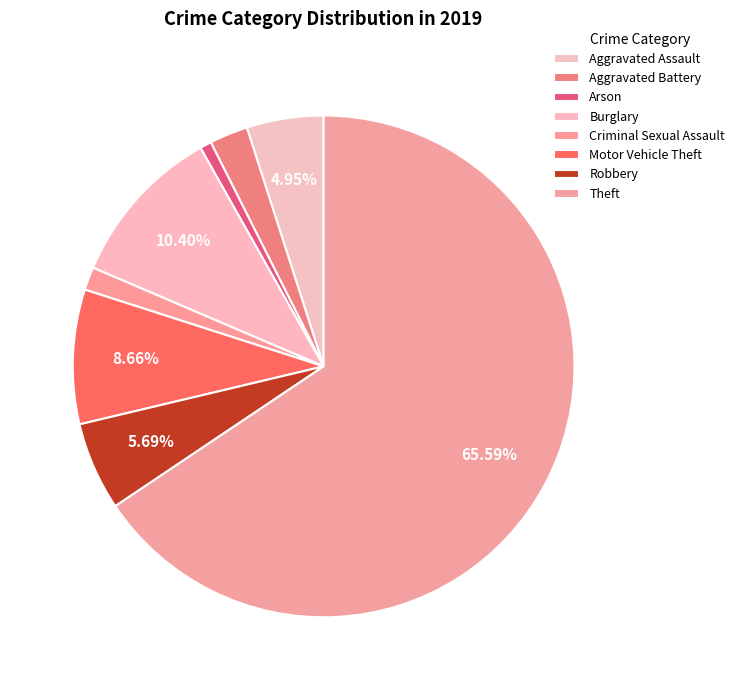

Which slice is the largest?

Theft